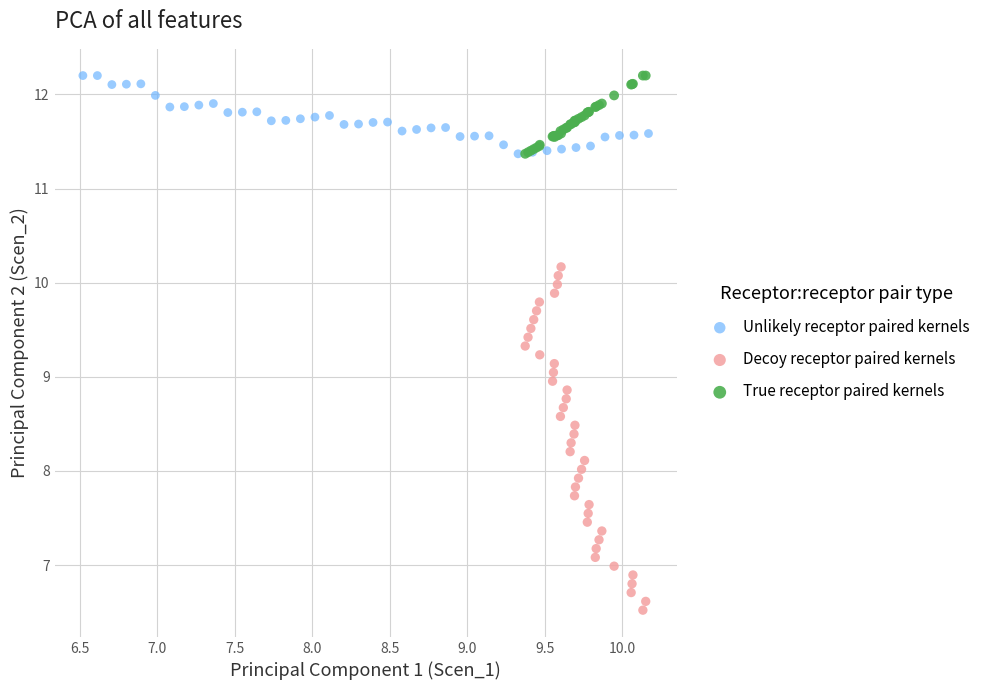

Which series contains the lowest Y value?

Decoy receptor paired kernels